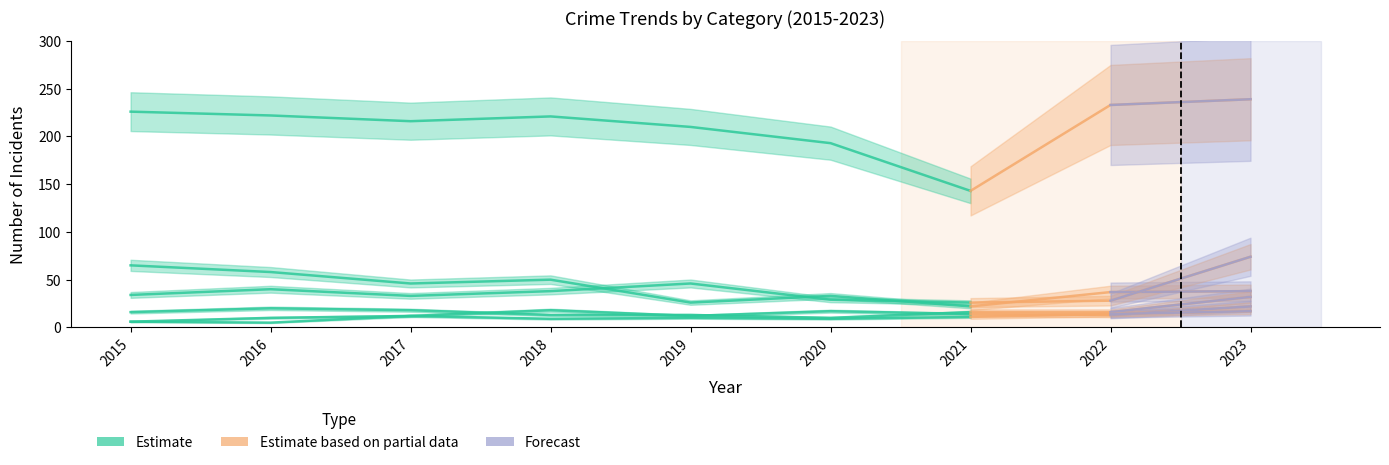

The Theft series shows 416 at 2022. True or false?

False